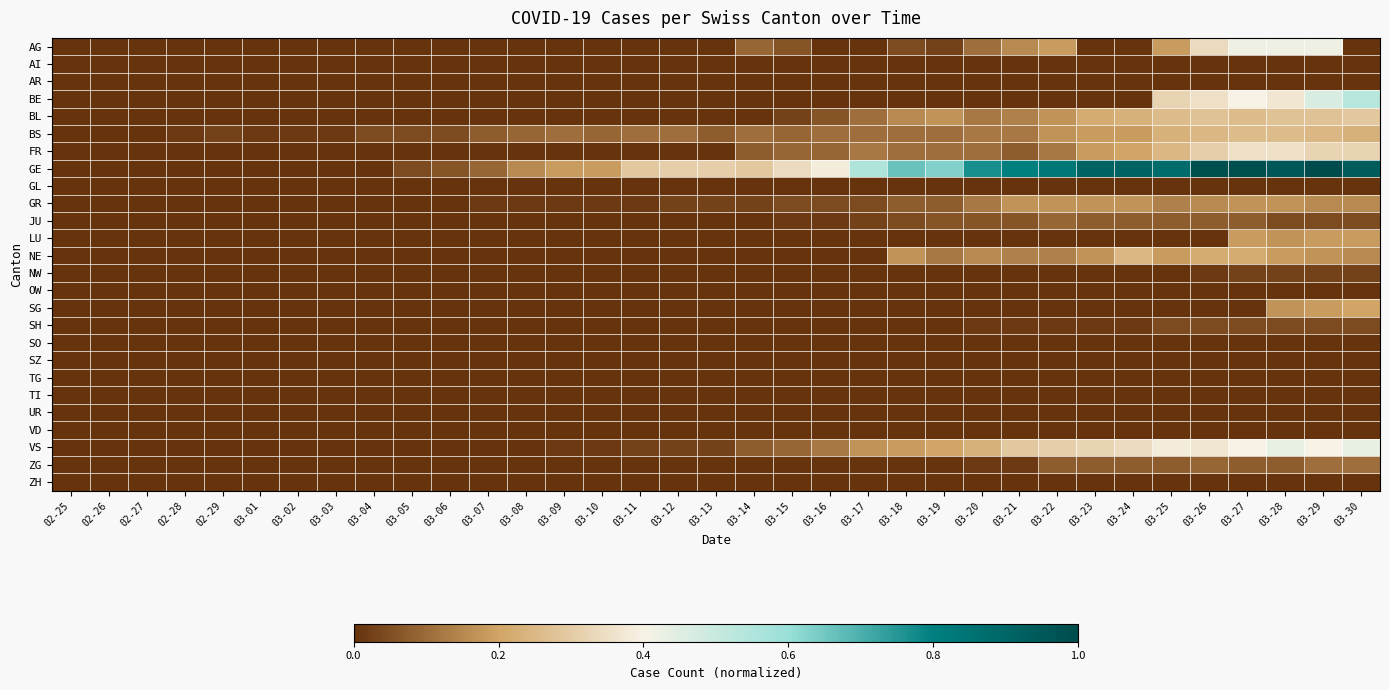

Reading left to right, what are all the values shown in this chart?

AG: 02-25=0.0	02-26=0.0	02-27=0.0	02-28=0.0	02-29=0.0	03-01=0.0	03-02=0.0	03-03=0.0	03-04=0.0	03-05=0.0	03-06=0.0	03-07=0.0	03-08=0.0	03-09=0.0	03-10=0.0	03-11=0.0	03-12=0.0	03-13=0.0	03-14=0.1	03-15=0.1	03-16=0.0	03-17=0.0	03-18=0.0	03-19=0.0	03-20=0.1	03-21=0.2	03-22=0.2	03-23=0.0	03-24=0.0	03-25=0.2	03-26=0.3	03-27=0.4	03-28=0.4	03-29=0.4	03-30=0.0
AI: 02-25=0.0	02-26=0.0	02-27=0.0	02-28=0.0	02-29=0.0	03-01=0.0	03-02=0.0	03-03=0.0	03-04=0.0	03-05=0.0	03-06=0.0	03-07=0.0	03-08=0.0	03-09=0.0	03-10=0.0	03-11=0.0	03-12=0.0	03-13=0.0	03-14=0.0	03-15=0.0	03-16=0.0	03-17=0.0	03-18=0.0	03-19=0.0	03-20=0.0	03-21=0.0	03-22=0.0	03-23=0.0	03-24=0.0	03-25=0.0	03-26=0.0	03-27=0.0	03-28=0.0	03-29=0.0	03-30=0.0
AR: 02-25=0.0	02-26=0.0	02-27=0.0	02-28=0.0	02-29=0.0	03-01=0.0	03-02=0.0	03-03=0.0	03-04=0.0	03-05=0.0	03-06=0.0	03-07=0.0	03-08=0.0	03-09=0.0	03-10=0.0	03-11=0.0	03-12=0.0	03-13=0.0	03-14=0.0	03-15=0.0	03-16=0.0	03-17=0.0	03-18=0.0	03-19=0.0	03-20=0.0	03-21=0.0	03-22=0.0	03-23=0.0	03-24=0.0	03-25=0.0	03-26=0.0	03-27=0.0	03-28=0.0	03-29=0.0	03-30=0.0
BE: 02-25=0.0	02-26=0.0	02-27=0.0	02-28=0.0	02-29=0.0	03-01=0.0	03-02=0.0	03-03=0.0	03-04=0.0	03-05=0.0	03-06=0.0	03-07=0.0	03-08=0.0	03-09=0.0	03-10=0.0	03-11=0.0	03-12=0.0	03-13=0.0	03-14=0.0	03-15=0.0	03-16=0.0	03-17=0.0	03-18=0.0	03-19=0.0	03-20=0.0	03-21=0.0	03-22=0.0	03-23=0.0	03-24=0.0	03-25=0.3	03-26=0.4	03-27=0.4	03-28=0.4	03-29=0.5	03-30=0.5
BL: 02-25=0.0	02-26=0.0	02-27=0.0	02-28=0.0	02-29=0.0	03-01=0.0	03-02=0.0	03-03=0.0	03-04=0.0	03-05=0.0	03-06=0.0	03-07=0.0	03-08=0.0	03-09=0.0	03-10=0.0	03-11=0.0	03-12=0.0	03-13=0.0	03-14=0.0	03-15=0.0	03-16=0.1	03-17=0.1	03-18=0.2	03-19=0.2	03-20=0.1	03-21=0.1	03-22=0.2	03-23=0.2	03-24=0.2	03-25=0.3	03-26=0.3	03-27=0.3	03-28=0.3	03-29=0.3	03-30=0.3
BS: 02-25=0.0	02-26=0.0	02-27=0.0	02-28=0.0	02-29=0.0	03-01=0.0	03-02=0.0	03-03=0.0	03-04=0.0	03-05=0.0	03-06=0.0	03-07=0.1	03-08=0.1	03-09=0.1	03-10=0.1	03-11=0.1	03-12=0.1	03-13=0.1	03-14=0.1	03-15=0.1	03-16=0.1	03-17=0.1	03-18=0.1	03-19=0.1	03-20=0.1	03-21=0.1	03-22=0.2	03-23=0.2	03-24=0.2	03-25=0.2	03-26=0.2	03-27=0.3	03-28=0.3	03-29=0.2	03-30=0.2
FR: 02-25=0.0	02-26=0.0	02-27=0.0	02-28=0.0	02-29=0.0	03-01=0.0	03-02=0.0	03-03=0.0	03-04=0.0	03-05=0.0	03-06=0.0	03-07=0.0	03-08=0.0	03-09=0.0	03-10=0.0	03-11=0.0	03-12=0.0	03-13=0.0	03-14=0.1	03-15=0.1	03-16=0.1	03-17=0.1	03-18=0.1	03-19=0.1	03-20=0.1	03-21=0.1	03-22=0.1	03-23=0.2	03-24=0.2	03-25=0.2	03-26=0.3	03-27=0.4	03-28=0.4	03-29=0.3	03-30=0.3
GE: 02-25=0.0	02-26=0.0	02-27=0.0	02-28=0.0	02-29=0.0	03-01=0.0	03-02=0.0	03-03=0.0	03-04=0.0	03-05=0.0	03-06=0.1	03-07=0.1	03-08=0.2	03-09=0.2	03-10=0.2	03-11=0.3	03-12=0.3	03-13=0.3	03-14=0.3	03-15=0.3	03-16=0.4	03-17=0.6	03-18=0.7	03-19=0.6	03-20=0.8	03-21=0.8	03-22=0.8	03-23=0.9	03-24=0.9	03-25=0.9	03-26=1.0	03-27=1.0	03-28=1.0	03-29=1.0	03-30=0.9
GL: 02-25=0.0	02-26=0.0	02-27=0.0	02-28=0.0	02-29=0.0	03-01=0.0	03-02=0.0	03-03=0.0	03-04=0.0	03-05=0.0	03-06=0.0	03-07=0.0	03-08=0.0	03-09=0.0	03-10=0.0	03-11=0.0	03-12=0.0	03-13=0.0	03-14=0.0	03-15=0.0	03-16=0.0	03-17=0.0	03-18=0.0	03-19=0.0	03-20=0.0	03-21=0.0	03-22=0.0	03-23=0.0	03-24=0.0	03-25=0.0	03-26=0.0	03-27=0.0	03-28=0.0	03-29=0.0	03-30=0.0
GR: 02-25=0.0	02-26=0.0	02-27=0.0	02-28=0.0	02-29=0.0	03-01=0.0	03-02=0.0	03-03=0.0	03-04=0.0	03-05=0.0	03-06=0.0	03-07=0.0	03-08=0.0	03-09=0.0	03-10=0.0	03-11=0.0	03-12=0.0	03-13=0.0	03-14=0.0	03-15=0.0	03-16=0.0	03-17=0.0	03-18=0.1	03-19=0.1	03-20=0.1	03-21=0.2	03-22=0.2	03-23=0.2	03-24=0.2	03-25=0.1	03-26=0.2	03-27=0.2	03-28=0.2	03-29=0.2	03-30=0.2
JU: 02-25=0.0	02-26=0.0	02-27=0.0	02-28=0.0	02-29=0.0	03-01=0.0	03-02=0.0	03-03=0.0	03-04=0.0	03-05=0.0	03-06=0.0	03-07=0.0	03-08=0.0	03-09=0.0	03-10=0.0	03-11=0.0	03-12=0.0	03-13=0.0	03-14=0.0	03-15=0.0	03-16=0.0	03-17=0.0	03-18=0.0	03-19=0.1	03-20=0.1	03-21=0.1	03-22=0.1	03-23=0.1	03-24=0.1	03-25=0.1	03-26=0.1	03-27=0.1	03-28=0.0	03-29=0.0	03-30=0.0
LU: 02-25=0.0	02-26=0.0	02-27=0.0	02-28=0.0	02-29=0.0	03-01=0.0	03-02=0.0	03-03=0.0	03-04=0.0	03-05=0.0	03-06=0.0	03-07=0.0	03-08=0.0	03-09=0.0	03-10=0.0	03-11=0.0	03-12=0.0	03-13=0.0	03-14=0.0	03-15=0.0	03-16=0.0	03-17=0.0	03-18=0.0	03-19=0.0	03-20=0.0	03-21=0.0	03-22=0.0	03-23=0.0	03-24=0.0	03-25=0.0	03-26=0.0	03-27=0.2	03-28=0.2	03-29=0.2	03-30=0.2
NE: 02-25=0.0	02-26=0.0	02-27=0.0	02-28=0.0	02-29=0.0	03-01=0.0	03-02=0.0	03-03=0.0	03-04=0.0	03-05=0.0	03-06=0.0	03-07=0.0	03-08=0.0	03-09=0.0	03-10=0.0	03-11=0.0	03-12=0.0	03-13=0.0	03-14=0.0	03-15=0.0	03-16=0.0	03-17=0.0	03-18=0.2	03-19=0.1	03-20=0.2	03-21=0.1	03-22=0.1	03-23=0.2	03-24=0.2	03-25=0.2	03-26=0.2	03-27=0.2	03-28=0.2	03-29=0.2	03-30=0.2
NW: 02-25=0.0	02-26=0.0	02-27=0.0	02-28=0.0	02-29=0.0	03-01=0.0	03-02=0.0	03-03=0.0	03-04=0.0	03-05=0.0	03-06=0.0	03-07=0.0	03-08=0.0	03-09=0.0	03-10=0.0	03-11=0.0	03-12=0.0	03-13=0.0	03-14=0.0	03-15=0.0	03-16=0.0	03-17=0.0	03-18=0.0	03-19=0.0	03-20=0.0	03-21=0.0	03-22=0.0	03-23=0.0	03-24=0.0	03-25=0.0	03-26=0.0	03-27=0.0	03-28=0.0	03-29=0.0	03-30=0.0
OW: 02-25=0.0	02-26=0.0	02-27=0.0	02-28=0.0	02-29=0.0	03-01=0.0	03-02=0.0	03-03=0.0	03-04=0.0	03-05=0.0	03-06=0.0	03-07=0.0	03-08=0.0	03-09=0.0	03-10=0.0	03-11=0.0	03-12=0.0	03-13=0.0	03-14=0.0	03-15=0.0	03-16=0.0	03-17=0.0	03-18=0.0	03-19=0.0	03-20=0.0	03-21=0.0	03-22=0.0	03-23=0.0	03-24=0.0	03-25=0.0	03-26=0.0	03-27=0.0	03-28=0.0	03-29=0.0	03-30=0.0
SG: 02-25=0.0	02-26=0.0	02-27=0.0	02-28=0.0	02-29=0.0	03-01=0.0	03-02=0.0	03-03=0.0	03-04=0.0	03-05=0.0	03-06=0.0	03-07=0.0	03-08=0.0	03-09=0.0	03-10=0.0	03-11=0.0	03-12=0.0	03-13=0.0	03-14=0.0	03-15=0.0	03-16=0.0	03-17=0.0	03-18=0.0	03-19=0.0	03-20=0.0	03-21=0.0	03-22=0.0	03-23=0.0	03-24=0.0	03-25=0.0	03-26=0.0	03-27=0.0	03-28=0.2	03-29=0.2	03-30=0.2
SH: 02-25=0.0	02-26=0.0	02-27=0.0	02-28=0.0	02-29=0.0	03-01=0.0	03-02=0.0	03-03=0.0	03-04=0.0	03-05=0.0	03-06=0.0	03-07=0.0	03-08=0.0	03-09=0.0	03-10=0.0	03-11=0.0	03-12=0.0	03-13=0.0	03-14=0.0	03-15=0.0	03-16=0.0	03-17=0.0	03-18=0.0	03-19=0.0	03-20=0.0	03-21=0.0	03-22=0.0	03-23=0.0	03-24=0.0	03-25=0.0	03-26=0.0	03-27=0.0	03-28=0.0	03-29=0.0	03-30=0.0
SO: 02-25=0.0	02-26=0.0	02-27=0.0	02-28=0.0	02-29=0.0	03-01=0.0	03-02=0.0	03-03=0.0	03-04=0.0	03-05=0.0	03-06=0.0	03-07=0.0	03-08=0.0	03-09=0.0	03-10=0.0	03-11=0.0	03-12=0.0	03-13=0.0	03-14=0.0	03-15=0.0	03-16=0.0	03-17=0.0	03-18=0.0	03-19=0.0	03-20=0.0	03-21=0.0	03-22=0.0	03-23=0.0	03-24=0.0	03-25=0.0	03-26=0.0	03-27=0.0	03-28=0.0	03-29=0.0	03-30=0.0
SZ: 02-25=0.0	02-26=0.0	02-27=0.0	02-28=0.0	02-29=0.0	03-01=0.0	03-02=0.0	03-03=0.0	03-04=0.0	03-05=0.0	03-06=0.0	03-07=0.0	03-08=0.0	03-09=0.0	03-10=0.0	03-11=0.0	03-12=0.0	03-13=0.0	03-14=0.0	03-15=0.0	03-16=0.0	03-17=0.0	03-18=0.0	03-19=0.0	03-20=0.0	03-21=0.0	03-22=0.0	03-23=0.0	03-24=0.0	03-25=0.0	03-26=0.0	03-27=0.0	03-28=0.0	03-29=0.0	03-30=0.0
TG: 02-25=0.0	02-26=0.0	02-27=0.0	02-28=0.0	02-29=0.0	03-01=0.0	03-02=0.0	03-03=0.0	03-04=0.0	03-05=0.0	03-06=0.0	03-07=0.0	03-08=0.0	03-09=0.0	03-10=0.0	03-11=0.0	03-12=0.0	03-13=0.0	03-14=0.0	03-15=0.0	03-16=0.0	03-17=0.0	03-18=0.0	03-19=0.0	03-20=0.0	03-21=0.0	03-22=0.0	03-23=0.0	03-24=0.0	03-25=0.0	03-26=0.0	03-27=0.0	03-28=0.0	03-29=0.0	03-30=0.0
TI: 02-25=0.0	02-26=0.0	02-27=0.0	02-28=0.0	02-29=0.0	03-01=0.0	03-02=0.0	03-03=0.0	03-04=0.0	03-05=0.0	03-06=0.0	03-07=0.0	03-08=0.0	03-09=0.0	03-10=0.0	03-11=0.0	03-12=0.0	03-13=0.0	03-14=0.0	03-15=0.0	03-16=0.0	03-17=0.0	03-18=0.0	03-19=0.0	03-20=0.0	03-21=0.0	03-22=0.0	03-23=0.0	03-24=0.0	03-25=0.0	03-26=0.0	03-27=0.0	03-28=0.0	03-29=0.0	03-30=0.0
UR: 02-25=0.0	02-26=0.0	02-27=0.0	02-28=0.0	02-29=0.0	03-01=0.0	03-02=0.0	03-03=0.0	03-04=0.0	03-05=0.0	03-06=0.0	03-07=0.0	03-08=0.0	03-09=0.0	03-10=0.0	03-11=0.0	03-12=0.0	03-13=0.0	03-14=0.0	03-15=0.0	03-16=0.0	03-17=0.0	03-18=0.0	03-19=0.0	03-20=0.0	03-21=0.0	03-22=0.0	03-23=0.0	03-24=0.0	03-25=0.0	03-26=0.0	03-27=0.0	03-28=0.0	03-29=0.0	03-30=0.0
VD: 02-25=0.0	02-26=0.0	02-27=0.0	02-28=0.0	02-29=0.0	03-01=0.0	03-02=0.0	03-03=0.0	03-04=0.0	03-05=0.0	03-06=0.0	03-07=0.0	03-08=0.0	03-09=0.0	03-10=0.0	03-11=0.0	03-12=0.0	03-13=0.0	03-14=0.0	03-15=0.0	03-16=0.0	03-17=0.0	03-18=0.0	03-19=0.0	03-20=0.0	03-21=0.0	03-22=0.0	03-23=0.0	03-24=0.0	03-25=0.0	03-26=0.0	03-27=0.0	03-28=0.0	03-29=0.0	03-30=0.0
VS: 02-25=0.0	02-26=0.0	02-27=0.0	02-28=0.0	02-29=0.0	03-01=0.0	03-02=0.0	03-03=0.0	03-04=0.0	03-05=0.0	03-06=0.0	03-07=0.0	03-08=0.0	03-09=0.0	03-10=0.0	03-11=0.0	03-12=0.0	03-13=0.0	03-14=0.1	03-15=0.1	03-16=0.1	03-17=0.2	03-18=0.2	03-19=0.2	03-20=0.2	03-21=0.3	03-22=0.3	03-23=0.3	03-24=0.3	03-25=0.4	03-26=0.4	03-27=0.4	03-28=0.4	03-29=0.4	03-30=0.4
ZG: 02-25=0.0	02-26=0.0	02-27=0.0	02-28=0.0	02-29=0.0	03-01=0.0	03-02=0.0	03-03=0.0	03-04=0.0	03-05=0.0	03-06=0.0	03-07=0.0	03-08=0.0	03-09=0.0	03-10=0.0	03-11=0.0	03-12=0.0	03-13=0.0	03-14=0.0	03-15=0.0	03-16=0.0	03-17=0.0	03-18=0.0	03-19=0.0	03-20=0.0	03-21=0.0	03-22=0.1	03-23=0.1	03-24=0.1	03-25=0.1	03-26=0.1	03-27=0.1	03-28=0.1	03-29=0.1	03-30=0.1
ZH: 02-25=0.0	02-26=0.0	02-27=0.0	02-28=0.0	02-29=0.0	03-01=0.0	03-02=0.0	03-03=0.0	03-04=0.0	03-05=0.0	03-06=0.0	03-07=0.0	03-08=0.0	03-09=0.0	03-10=0.0	03-11=0.0	03-12=0.0	03-13=0.0	03-14=0.0	03-15=0.0	03-16=0.0	03-17=0.0	03-18=0.0	03-19=0.0	03-20=0.0	03-21=0.0	03-22=0.0	03-23=0.0	03-24=0.0	03-25=0.0	03-26=0.0	03-27=0.0	03-28=0.0	03-29=0.0	03-30=0.0